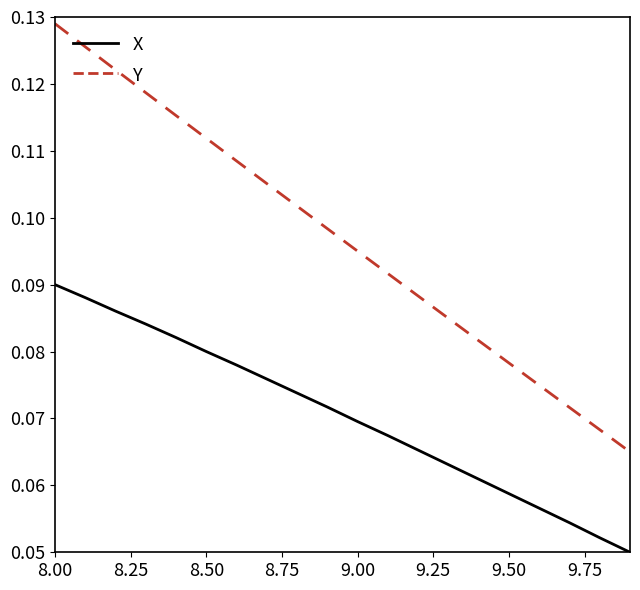

What are all the series names shown in the legend?

X, Y